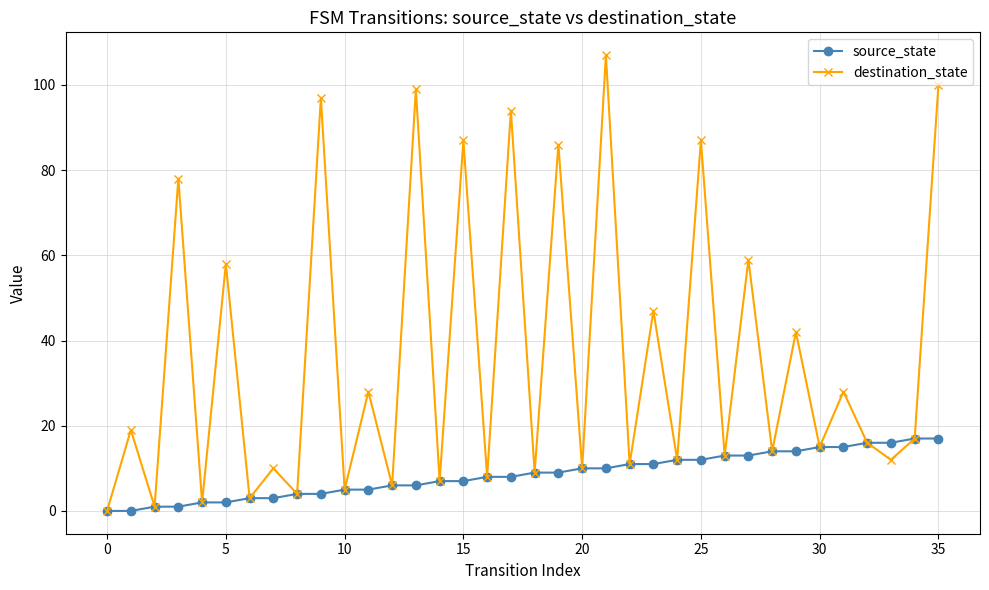

Which series has the largest range (max minus min)?

destination_state